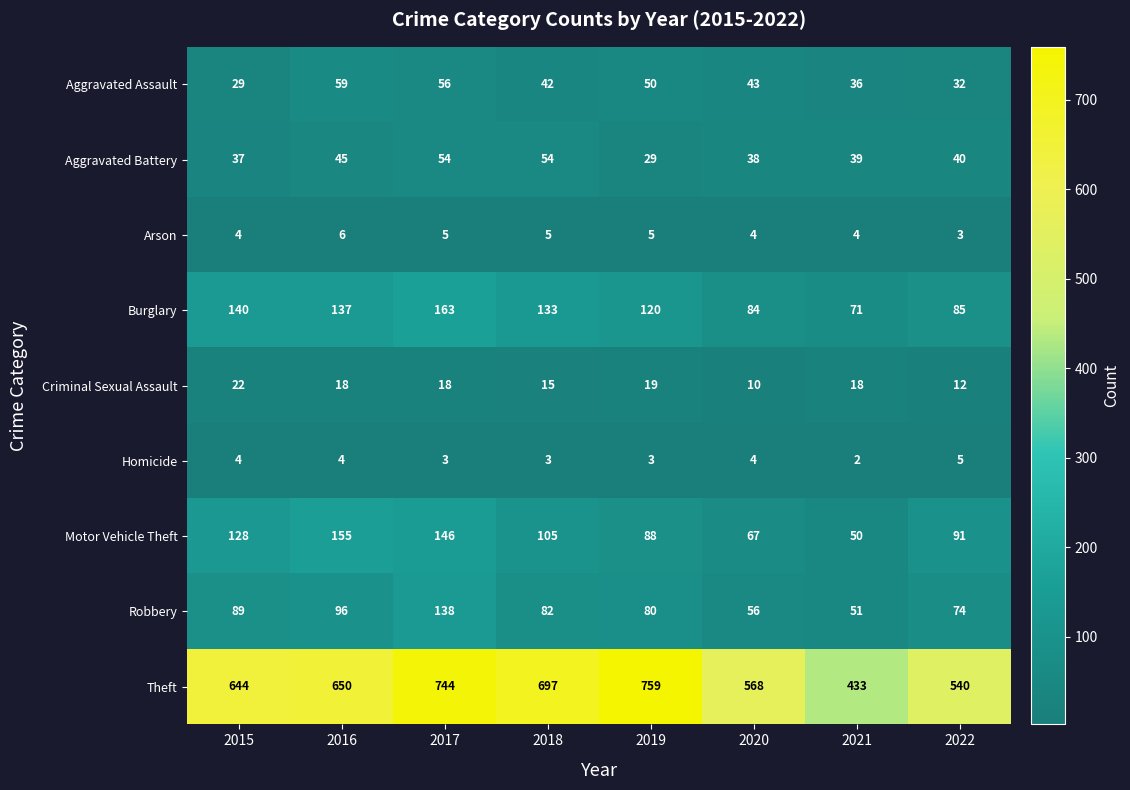

The value of Motor Vehicle Theft at 2016 is 108. True or false?

False